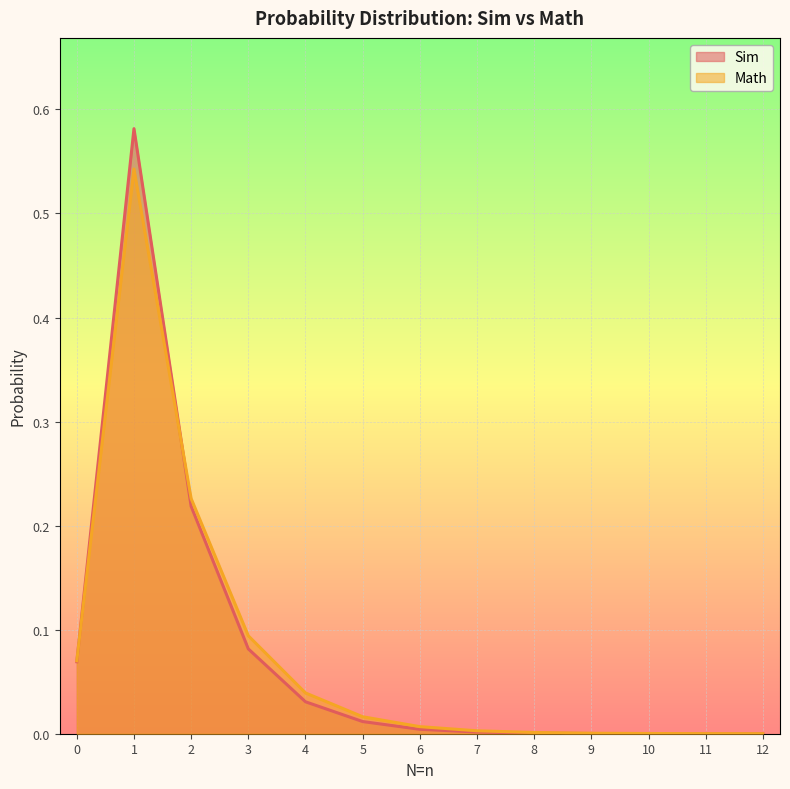

What is the value of the Math point at the 3rd from the left?

0.2